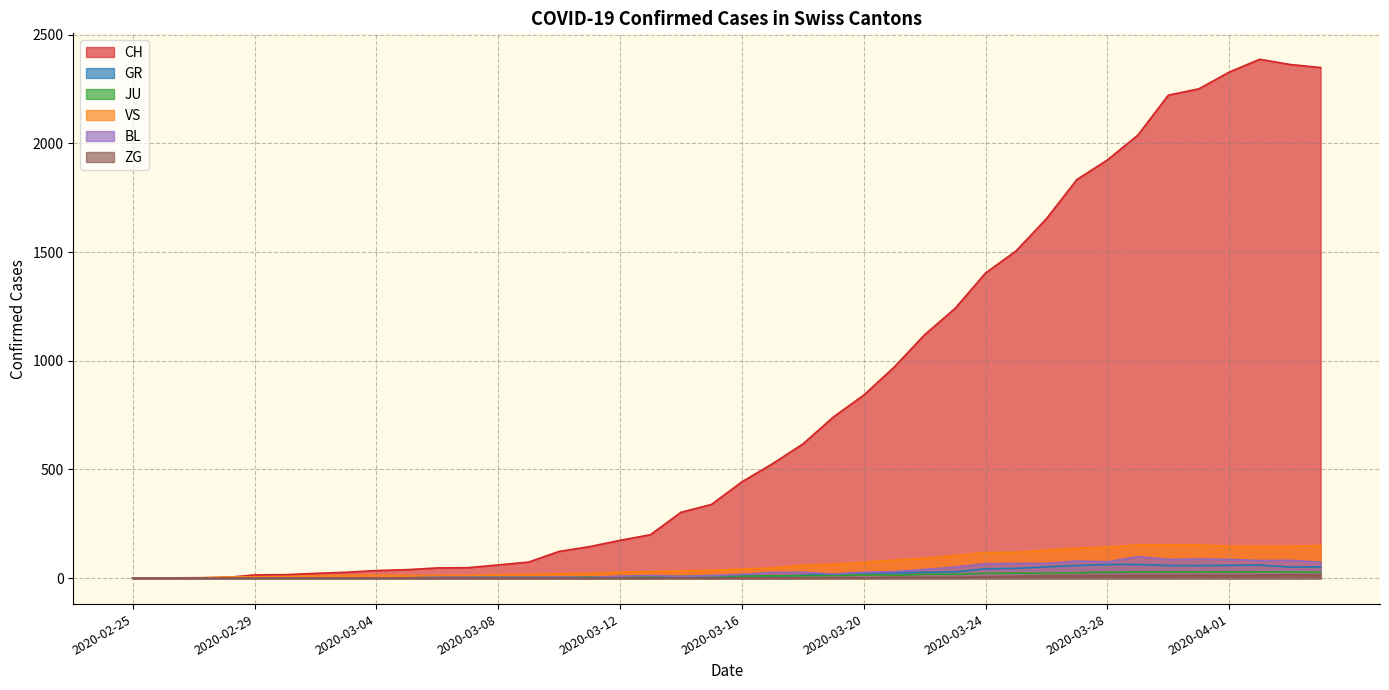

Which series has the widest spread of values?

CH